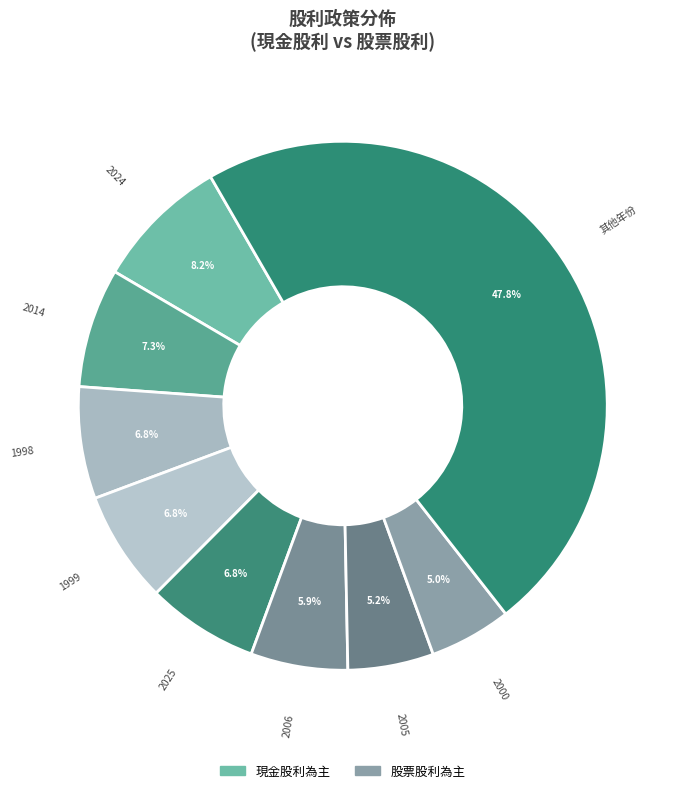

How many segments does this pie chart have?

9